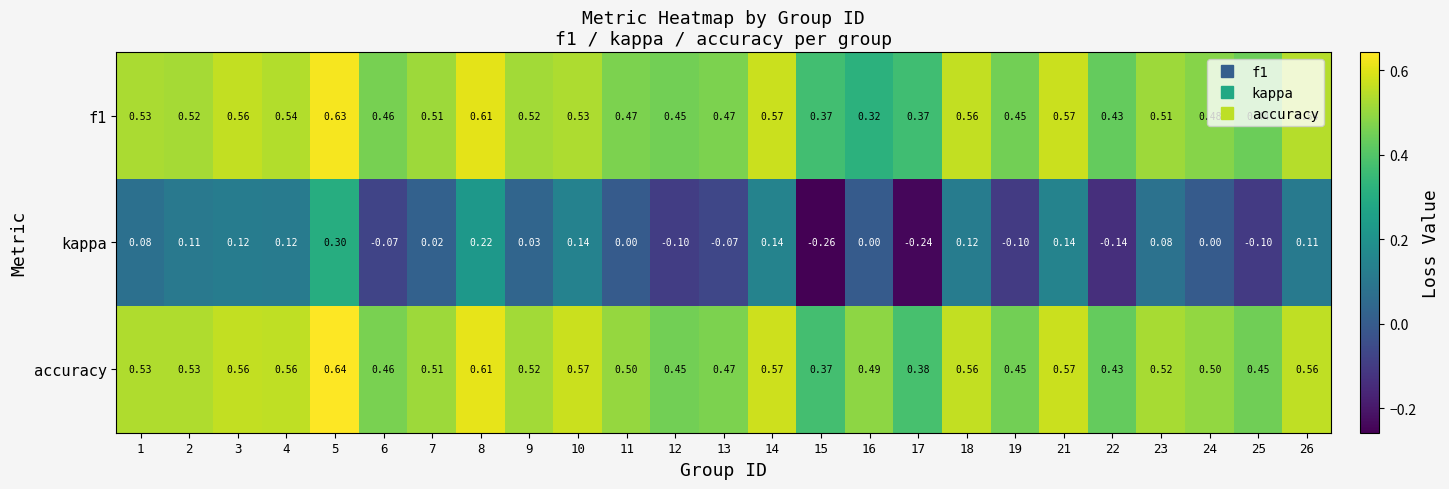

How many categories are shown in the chart?

25